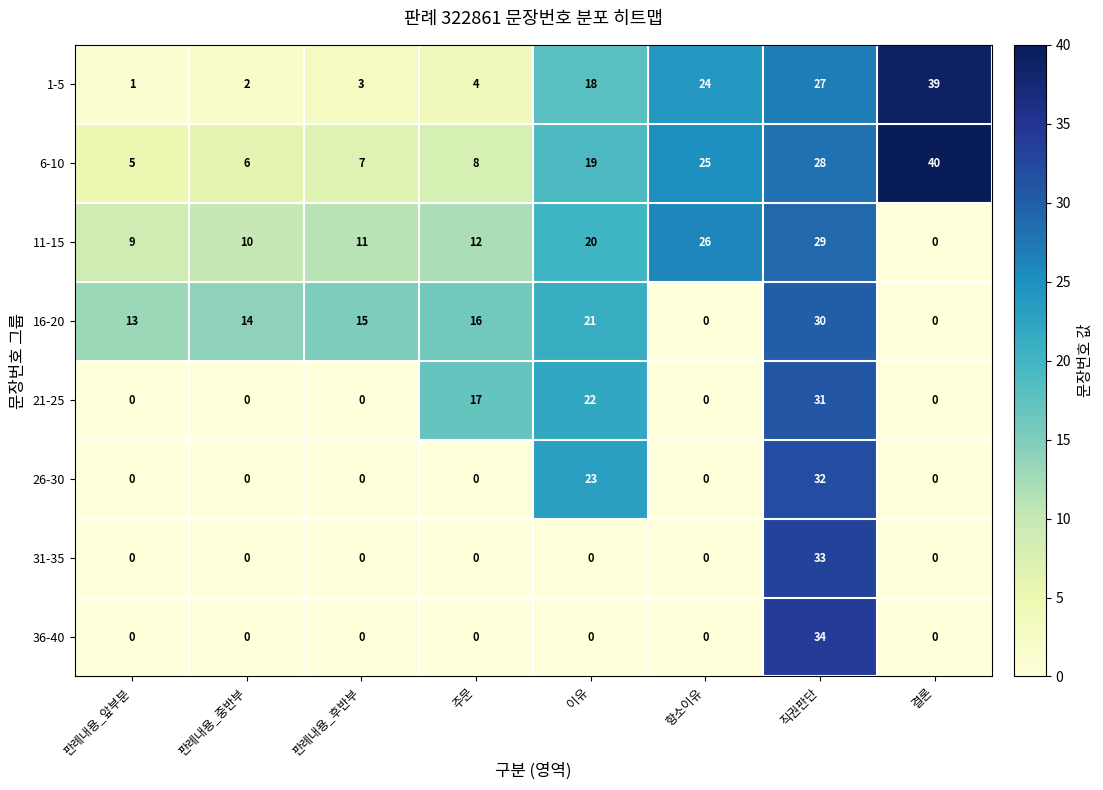

What is the greatest value displayed?

40